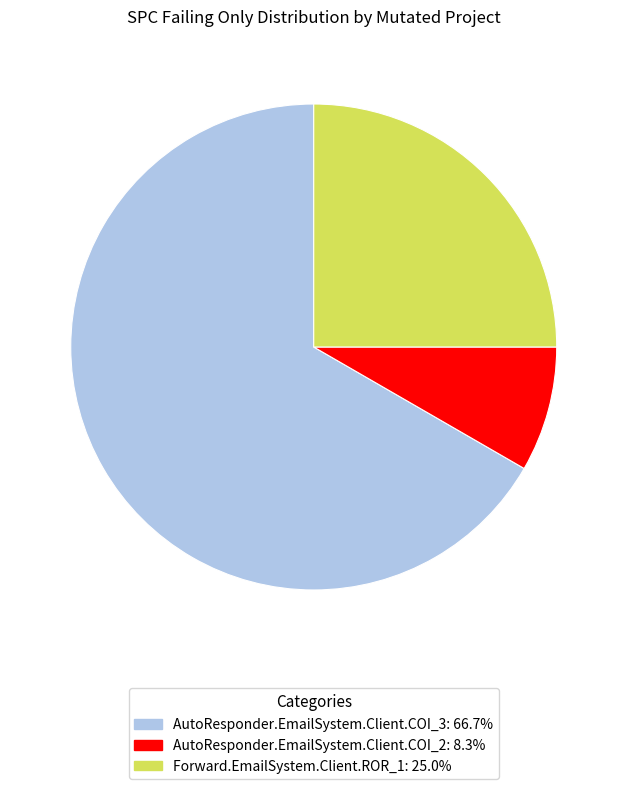

Is the sum of AutoResponder.EmailSystem.Client.COI_2 and AutoResponder.EmailSystem.Client.COI_3 greater than half?

Yes